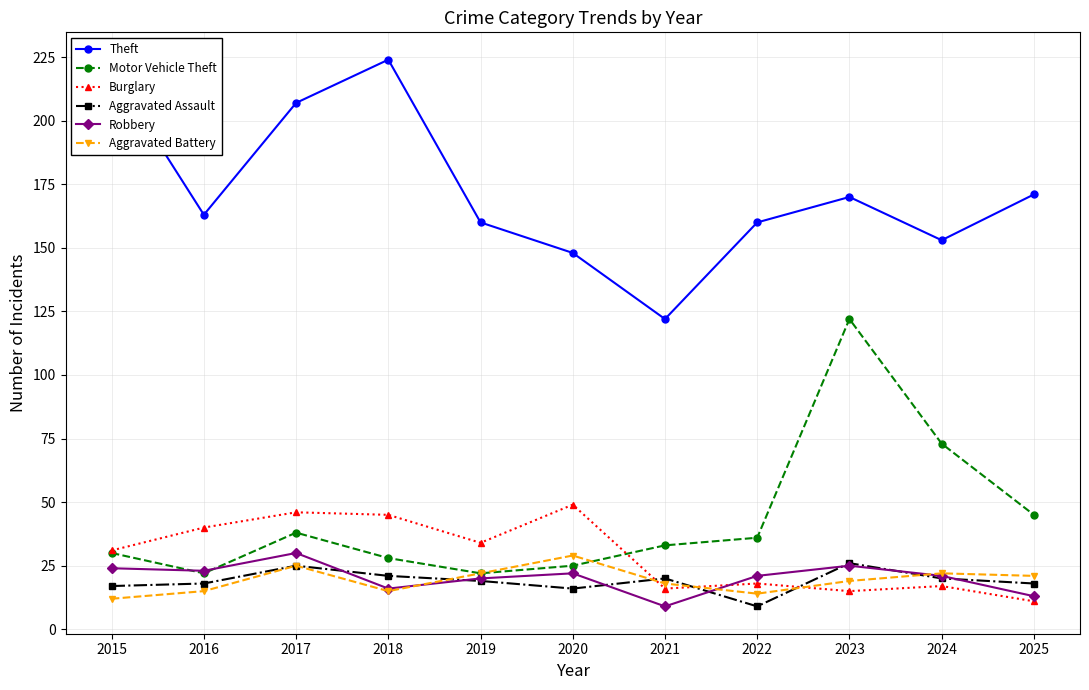

Which series ends up on top after the final intersection of Motor Vehicle Theft and Aggravated Battery?

Motor Vehicle Theft